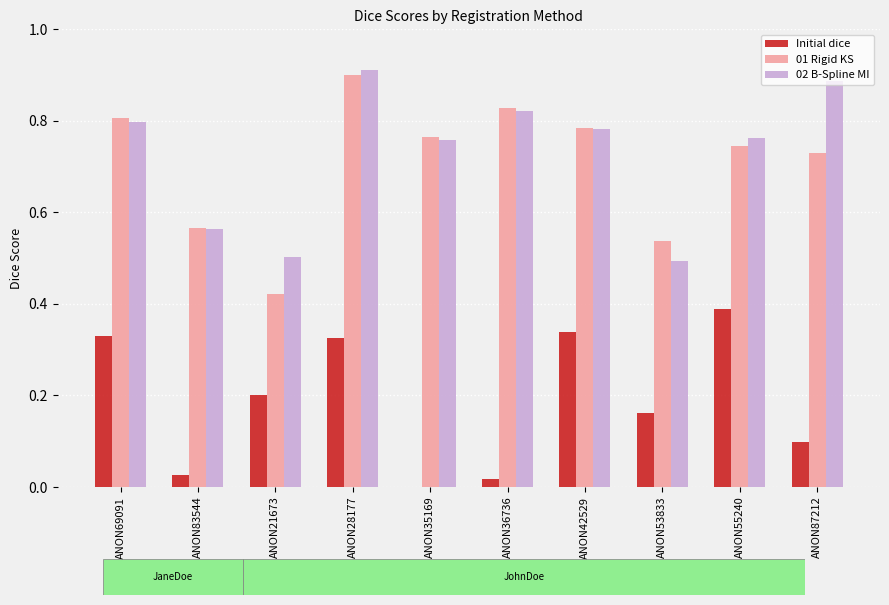

Between ANON83544 and ANON55240, which series saw the biggest shift?

Initial dice